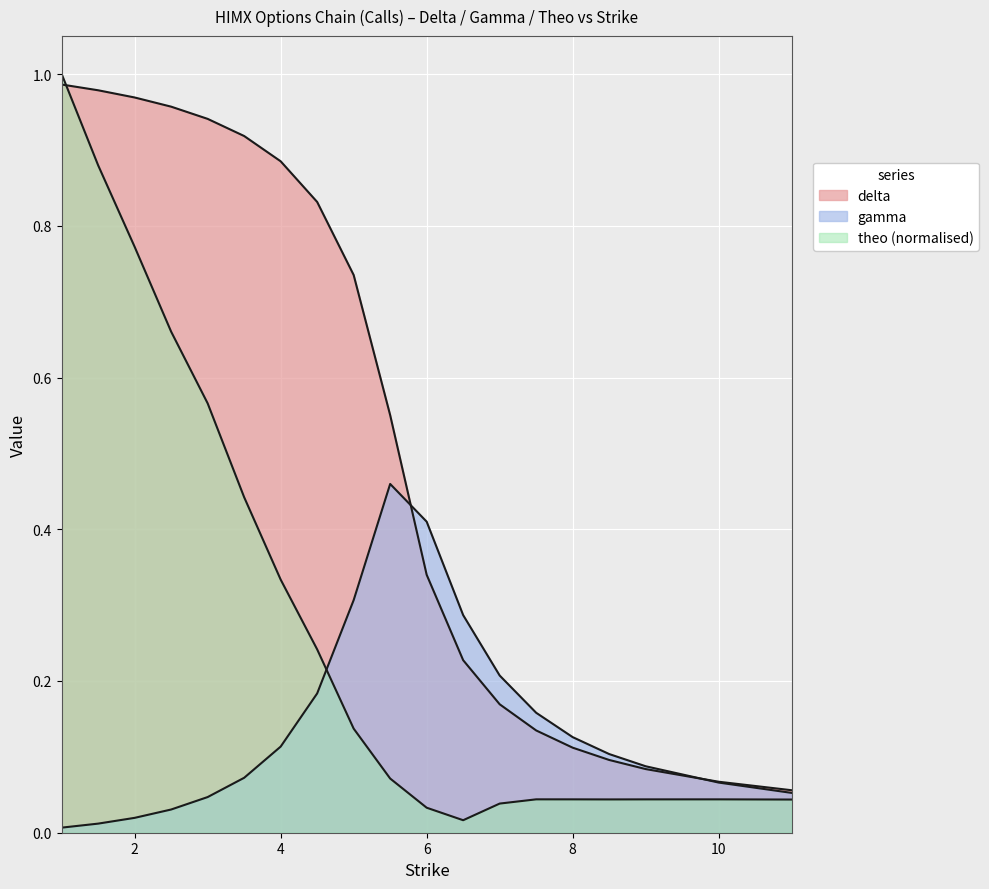

At which category is the sum across all series the highest?

1.0